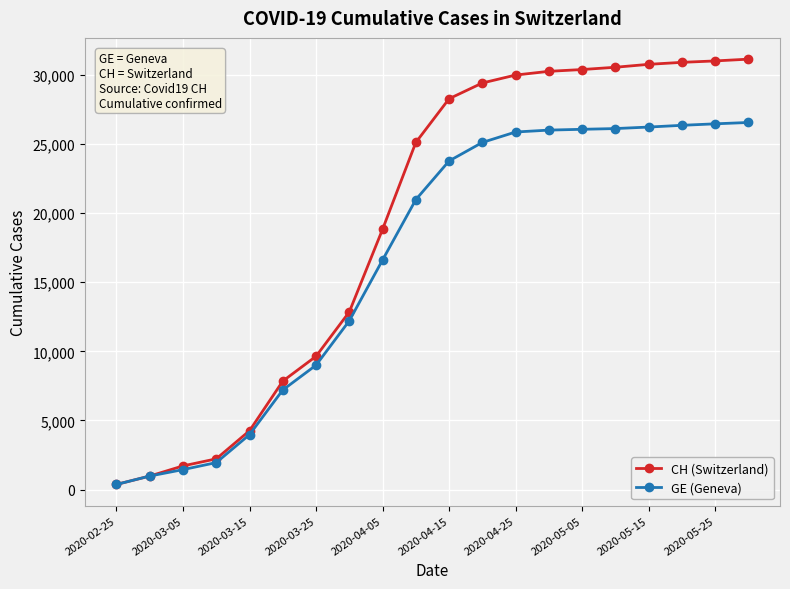

List the series in order of their overall mean, highest first.

CH (Switzerland), GE (Geneva)